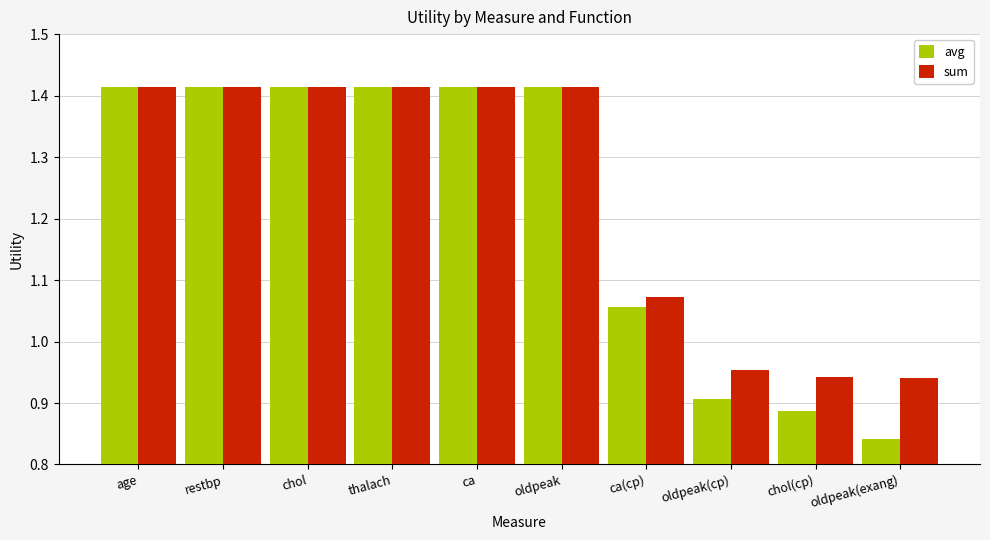

What is the average value of the avg series?

1.2